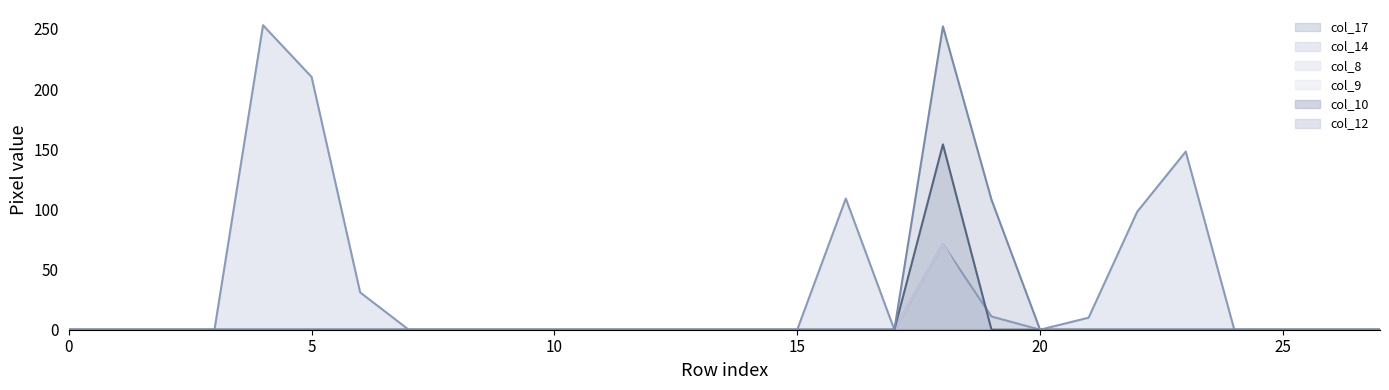

At which label is col_14 closest to 126?

17